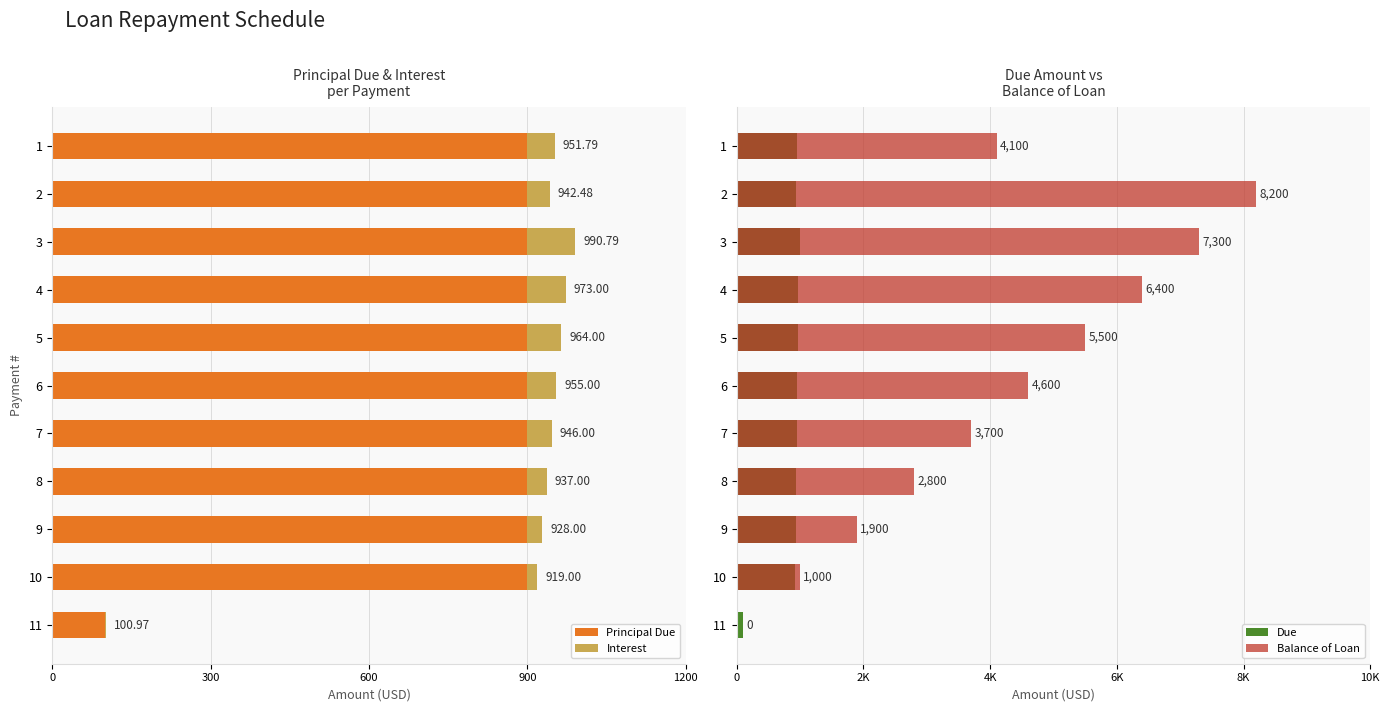

What is the difference between the maximum and minimum values in the Due series?

889.8